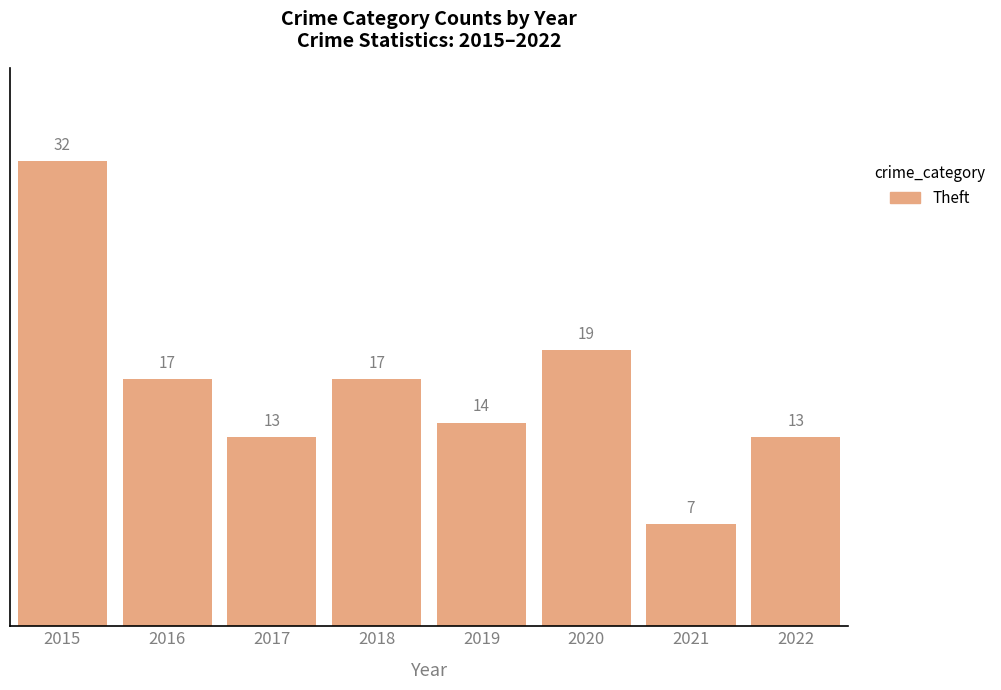

Between 2020 and 2018, which is larger?

2020